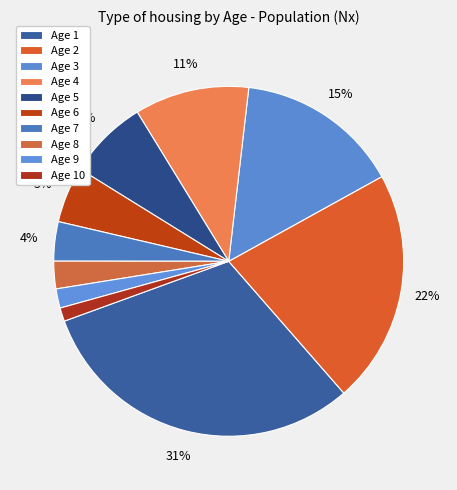

How many slices are in this pie chart?

10